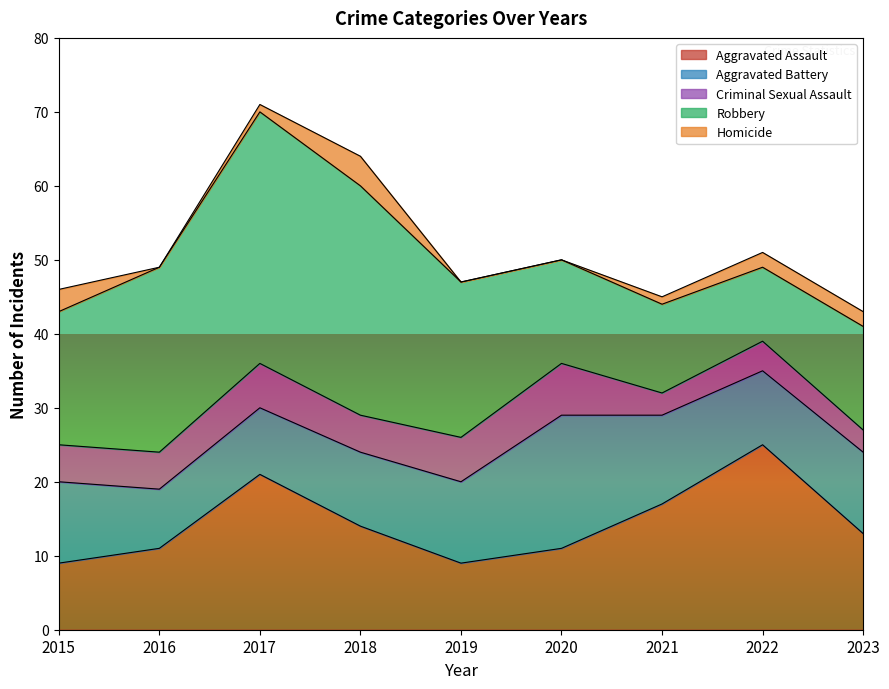

What is the total value across all series at 2019?

47